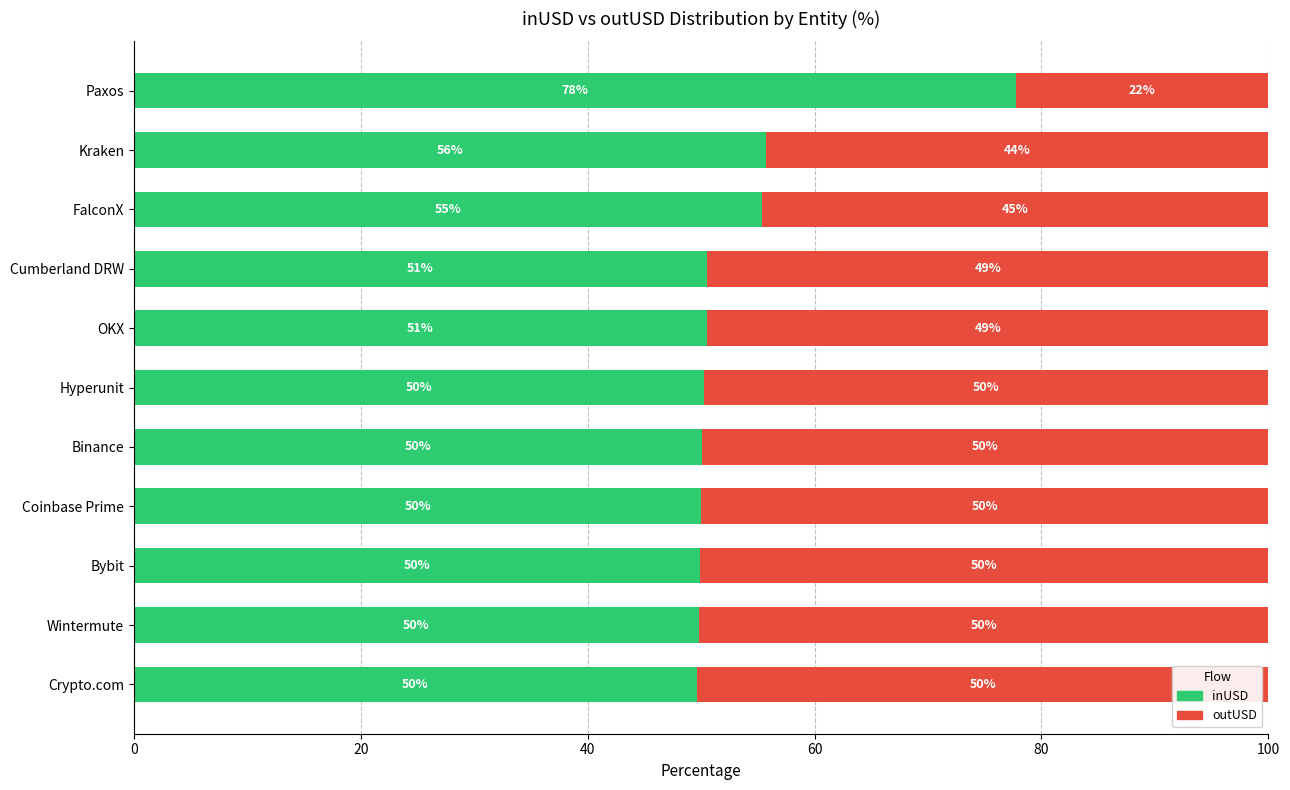

What is the minimum value for inUSD?

49.6